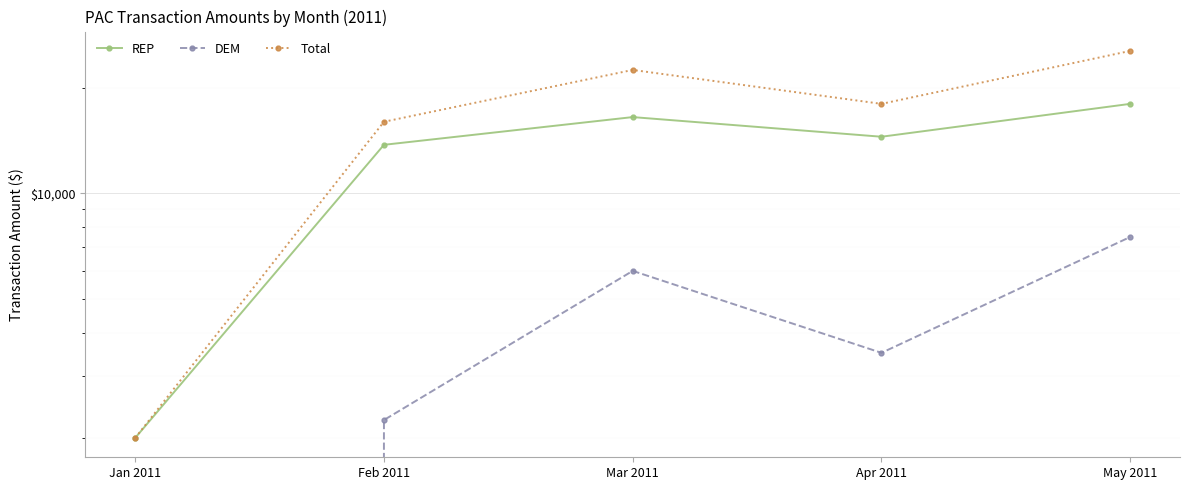

At which label does DEM first exceed 3500?

Mar 2011